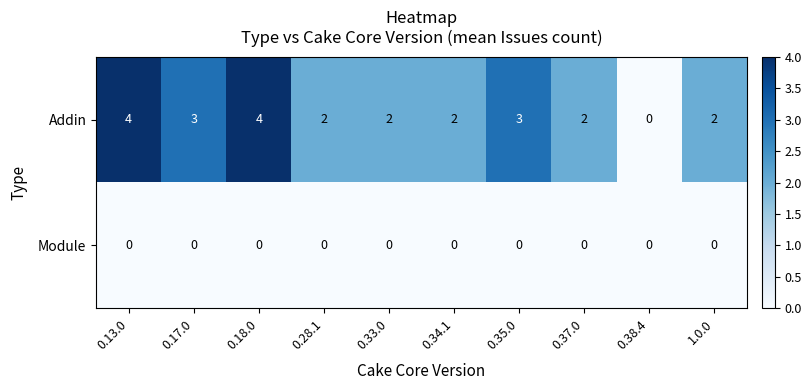

The Addin series shows 2 at 0.37.0. True or false?

True